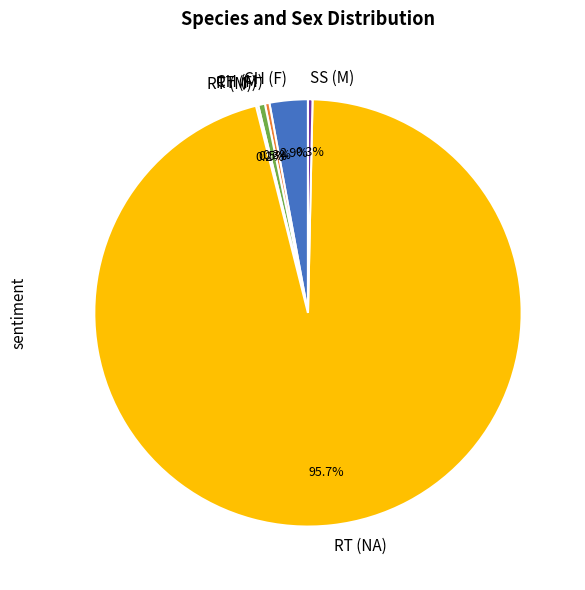

To the nearest percent, what is the difference between the largest and smallest slice percentages?

96%